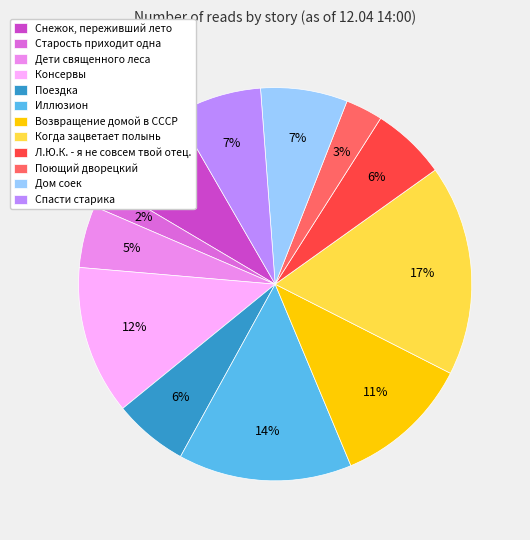

Is it true that Консервы is 12% of the pie?

True